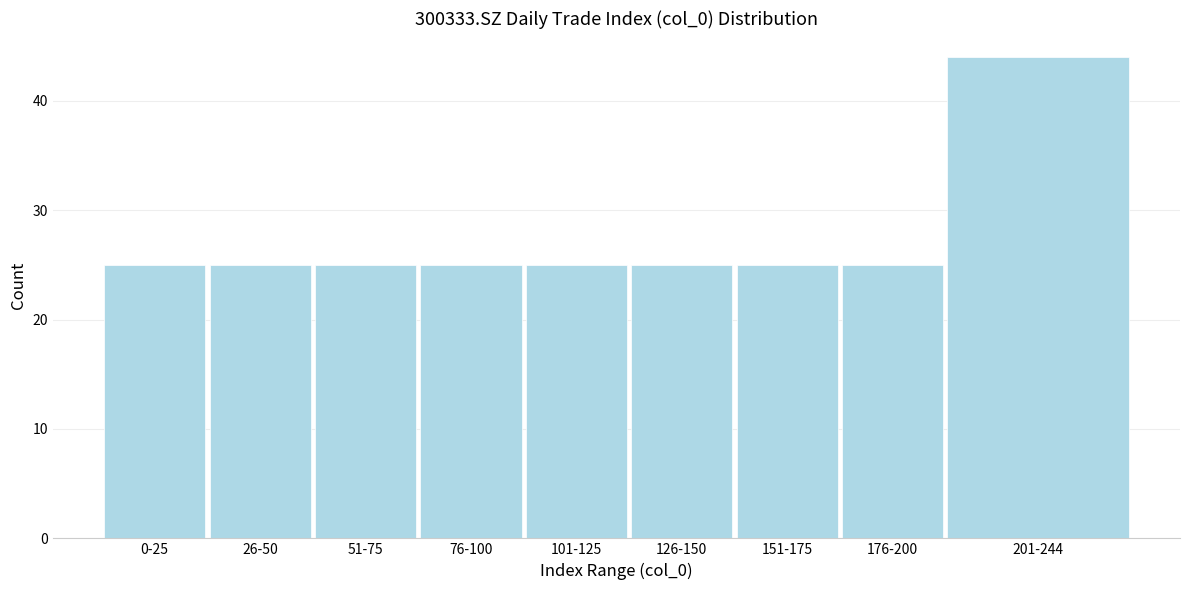

Reading left to right, extract all data points from this chart.

0-25=25	26-50=25	51-75=25	76-100=25	101-125=25	126-150=25	151-175=25	176-200=25	201-244=44